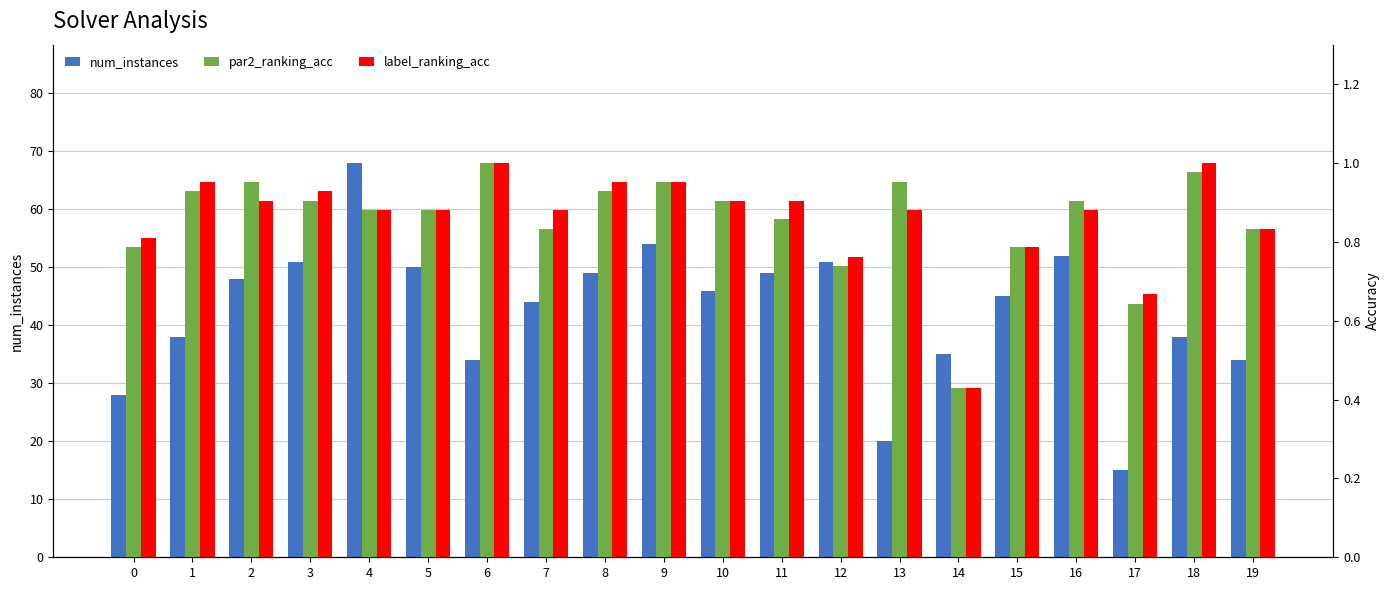

What is the sum of all label_ranking_acc values?

17.2